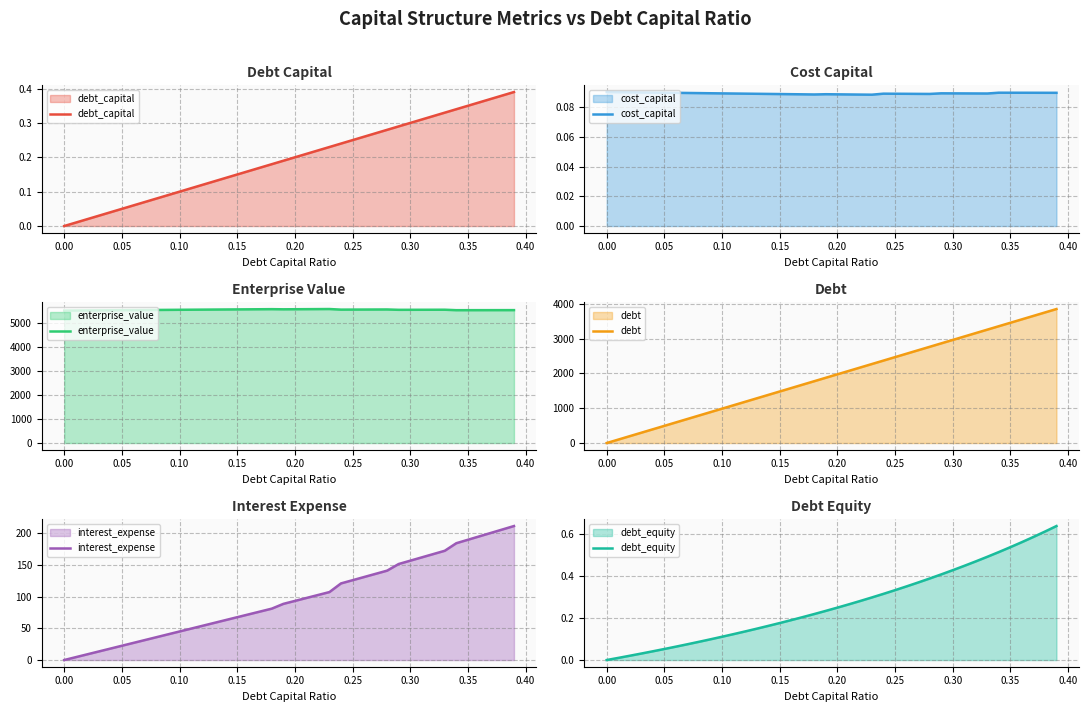

What is the lowest value of the enterprise_value series?

5530.0